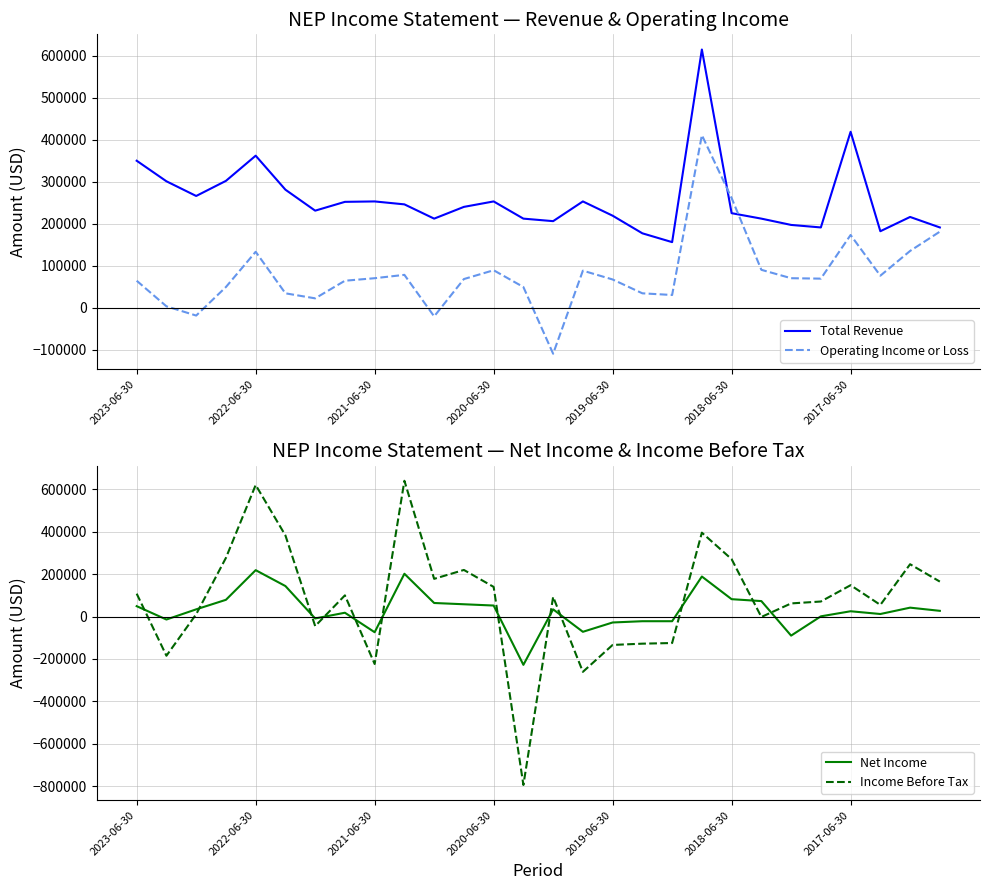

What are all the series names shown in the legend?

Total Revenue, Operating Income or Loss, Net Income, Income Before Tax